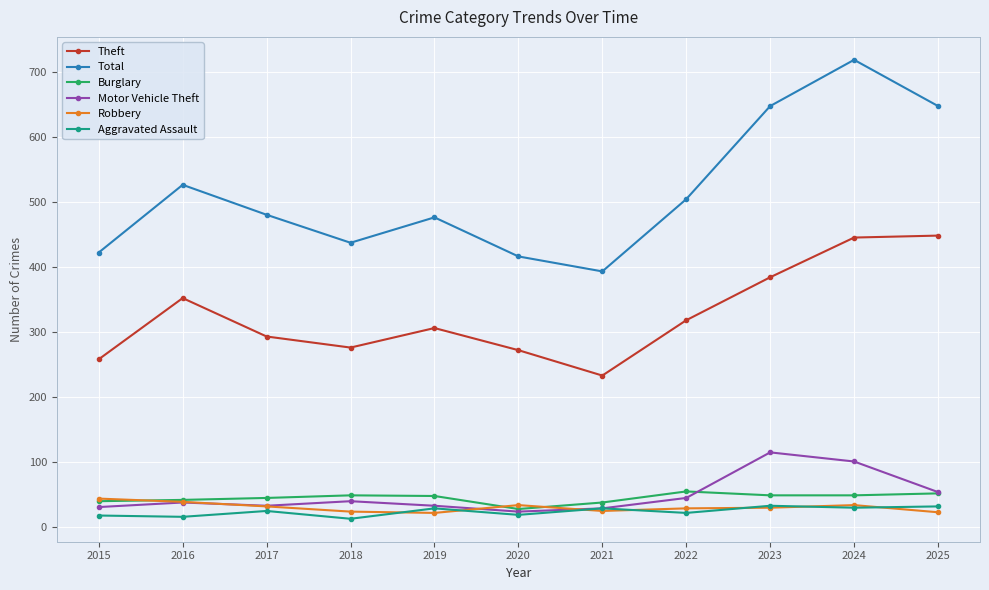

What is the sum of the Robbery values at 2018 and 2025?

47